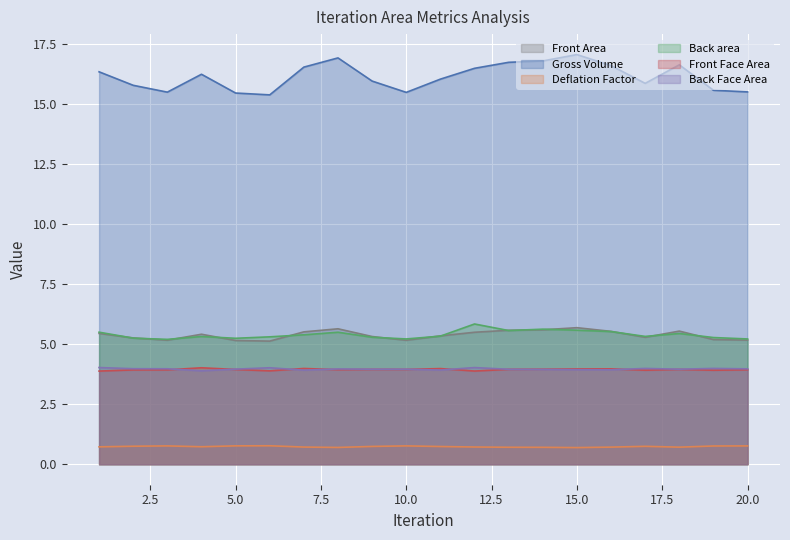

What is the difference between the maximum and minimum values in the Front Face Area series?

0.1